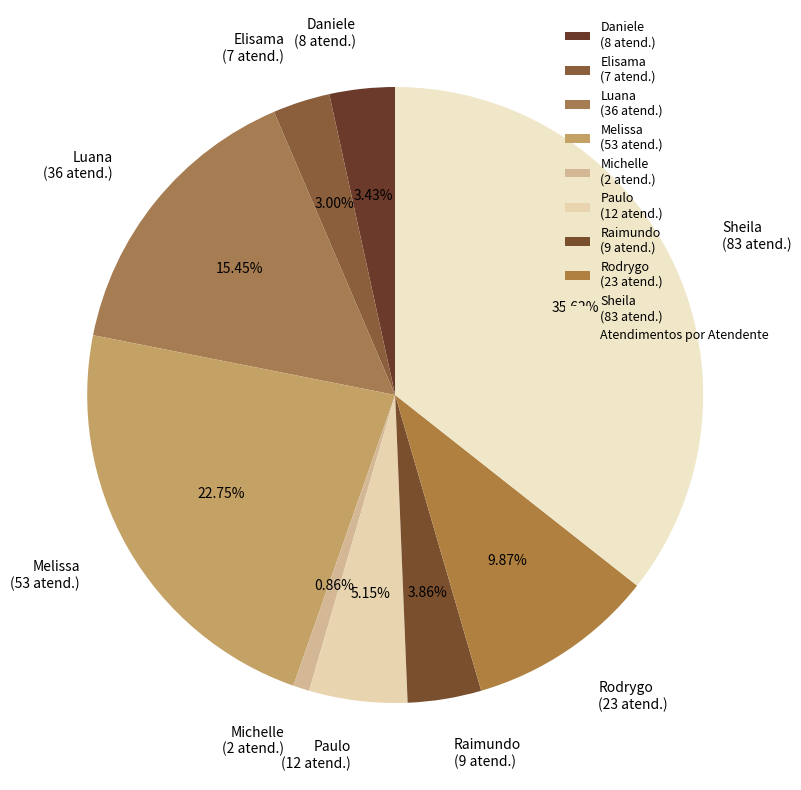

Which has a higher value, Rodrygo (23 atend.) or Paulo (12 atend.)?

Rodrygo (23 atend.)